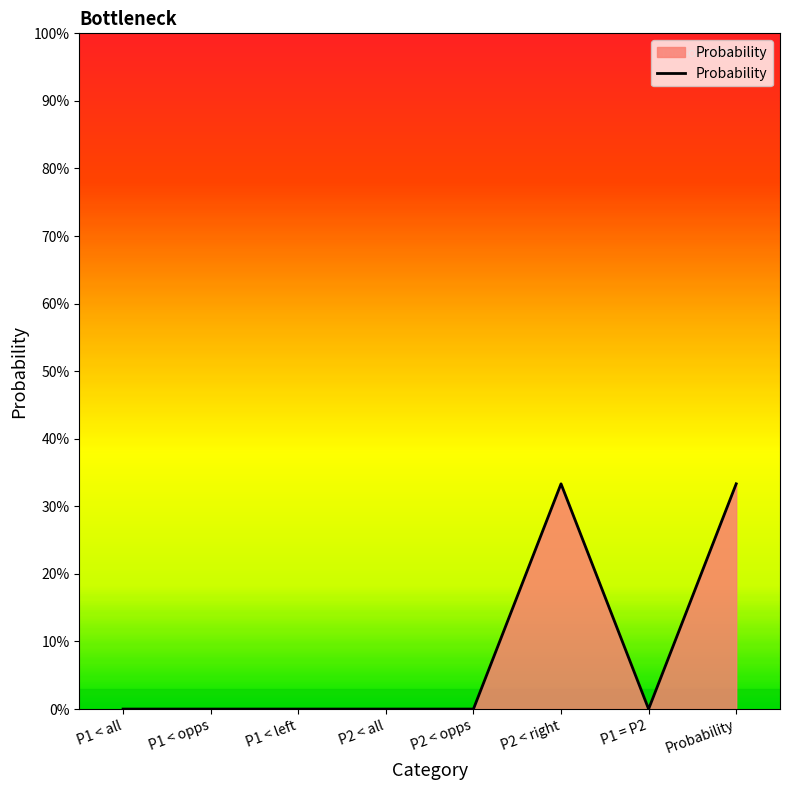

Is this an area chart (filled region under the line)?

Yes